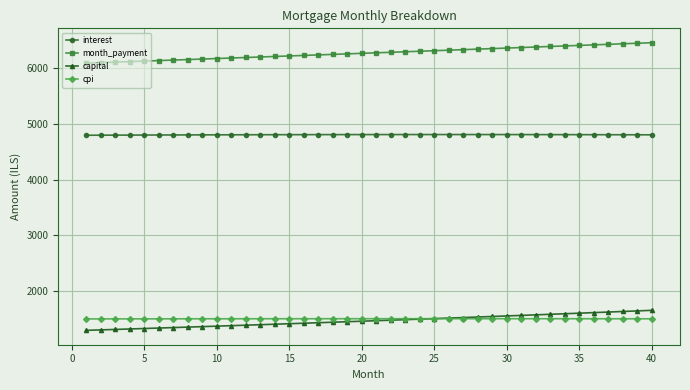

True or false: interest and capital intersect in this chart.

False